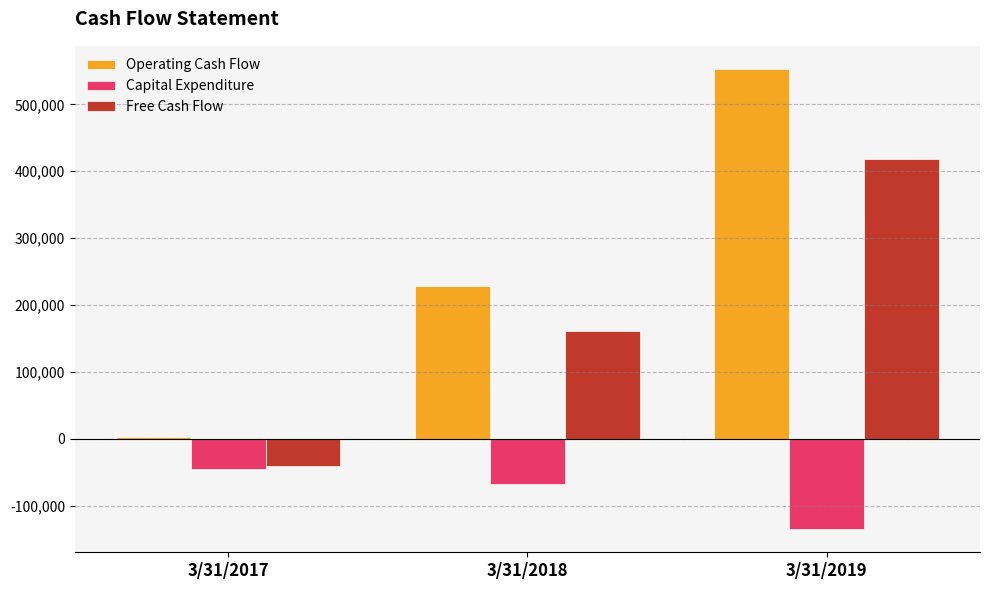

How many series are shown in this chart?

3